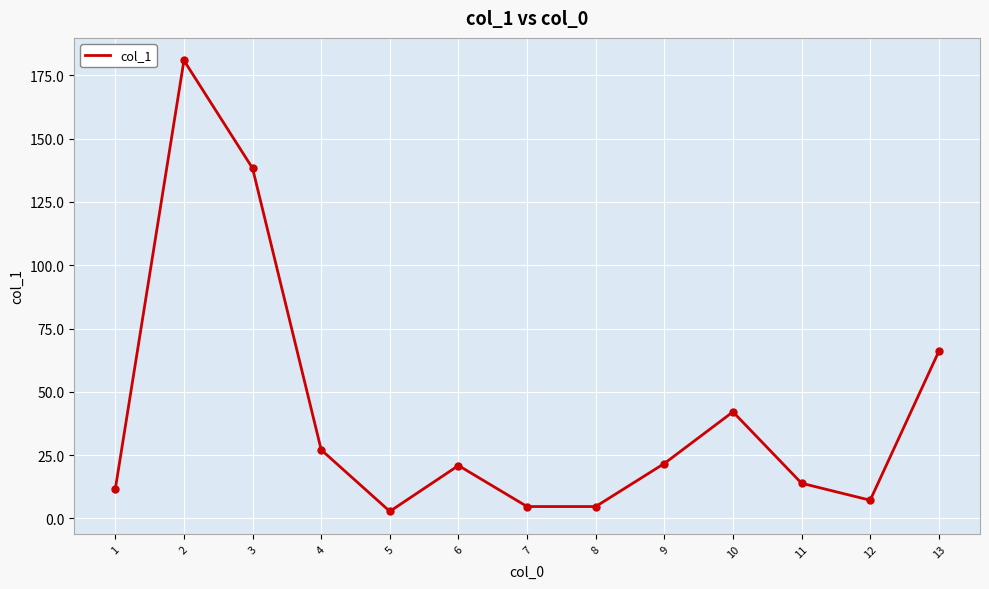

Is it true that the value at 2 is 180.9?

True